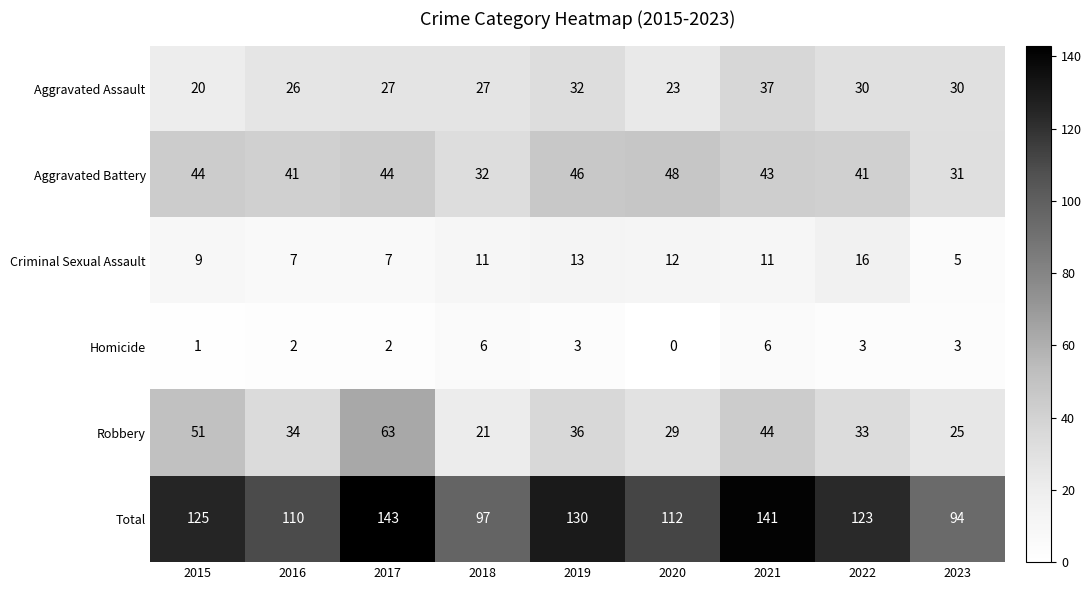

Rank the series at 2022 from highest to lowest value.

Total, Aggravated Battery, Robbery, Aggravated Assault, Criminal Sexual Assault, Homicide